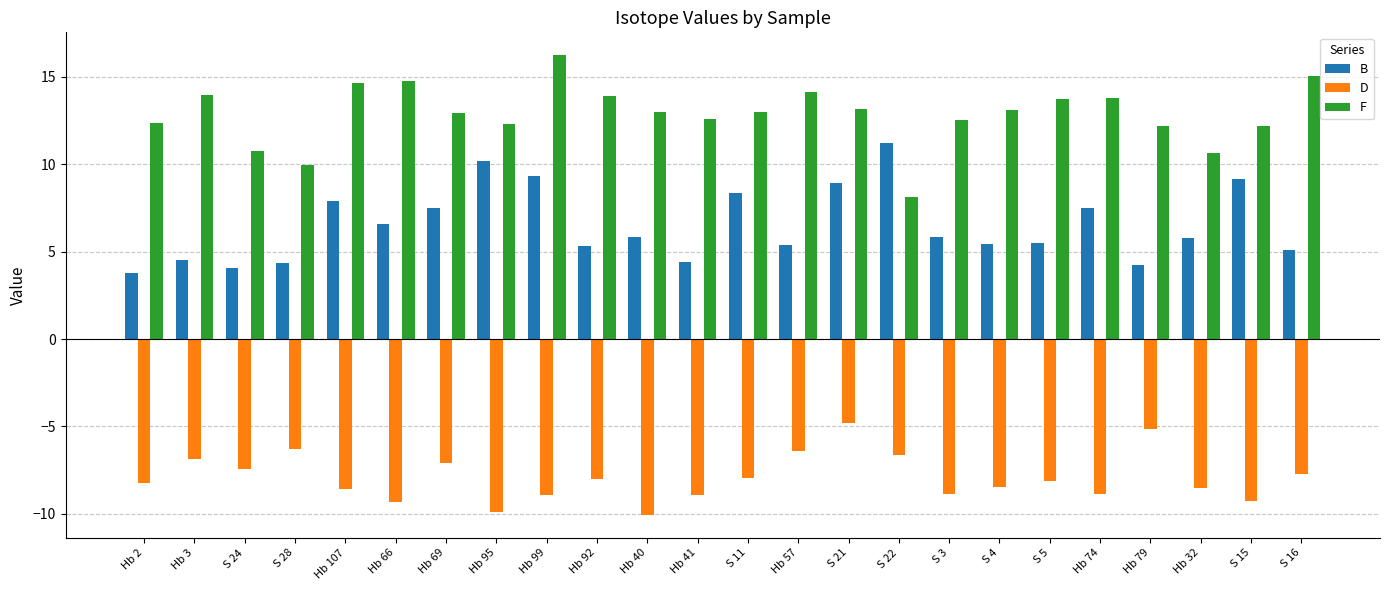

Are the bars grouped side by side (vs. stacked)?

Yes